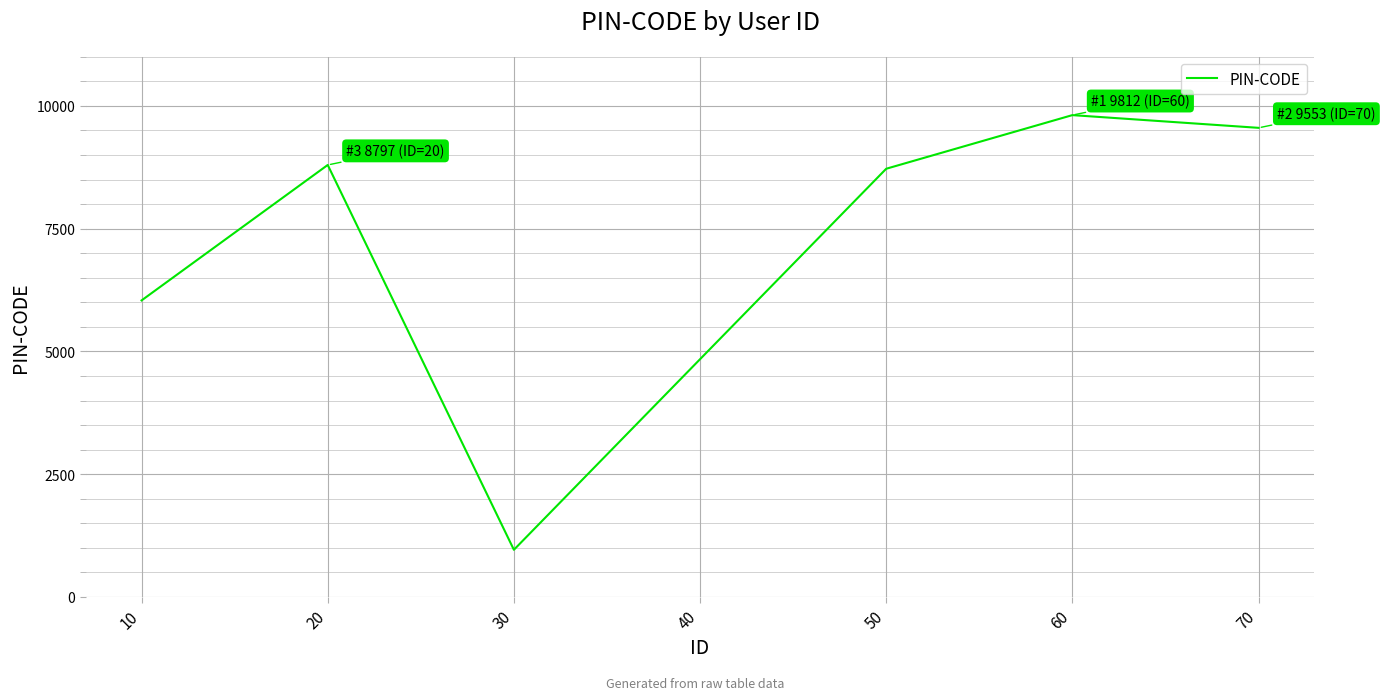

Reading right to left, transcribe all the data shown in this chart.

70=9553	60=9812	50=8720	40=4842	30=961	20=8797	10=6039